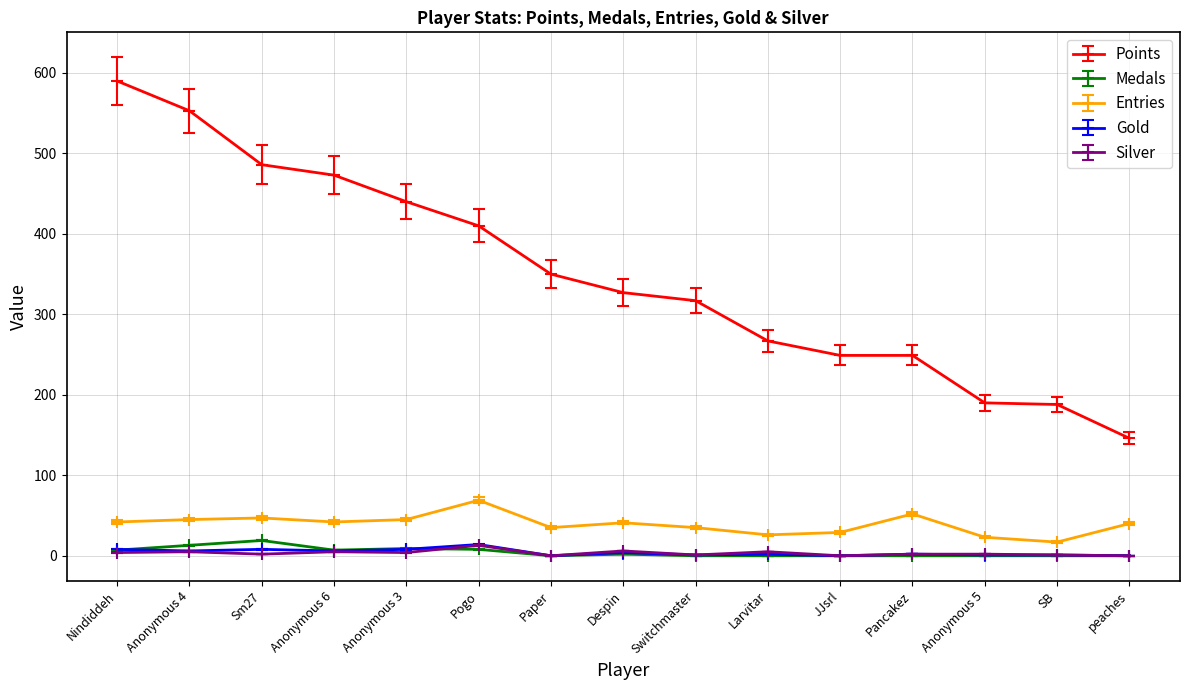

What is the label of the 4th point from the left?

Anonymous 6